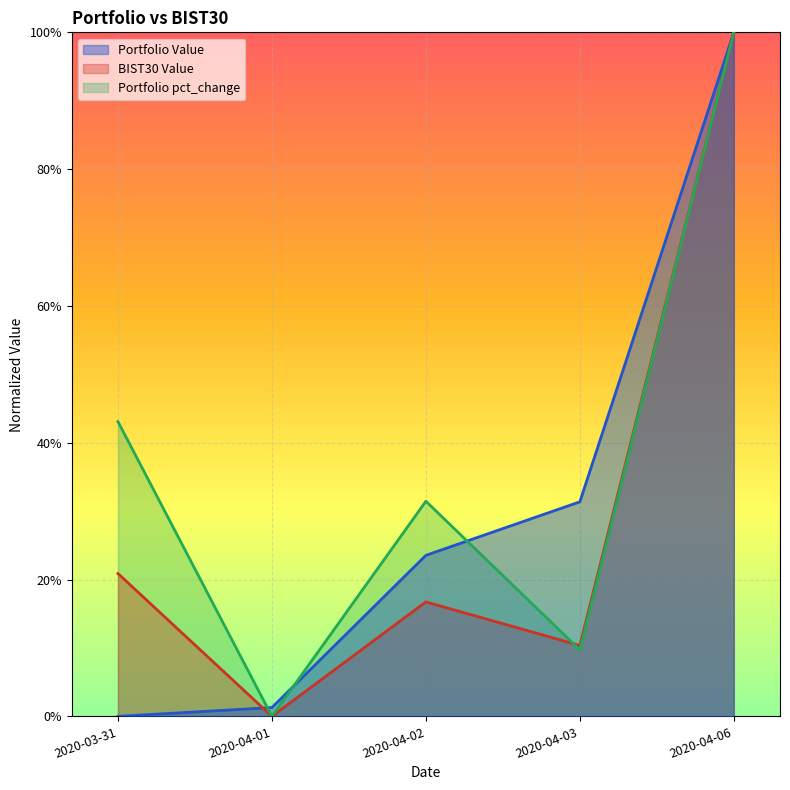

Which category has the highest value in the Portfolio Value series?

2020-04-06